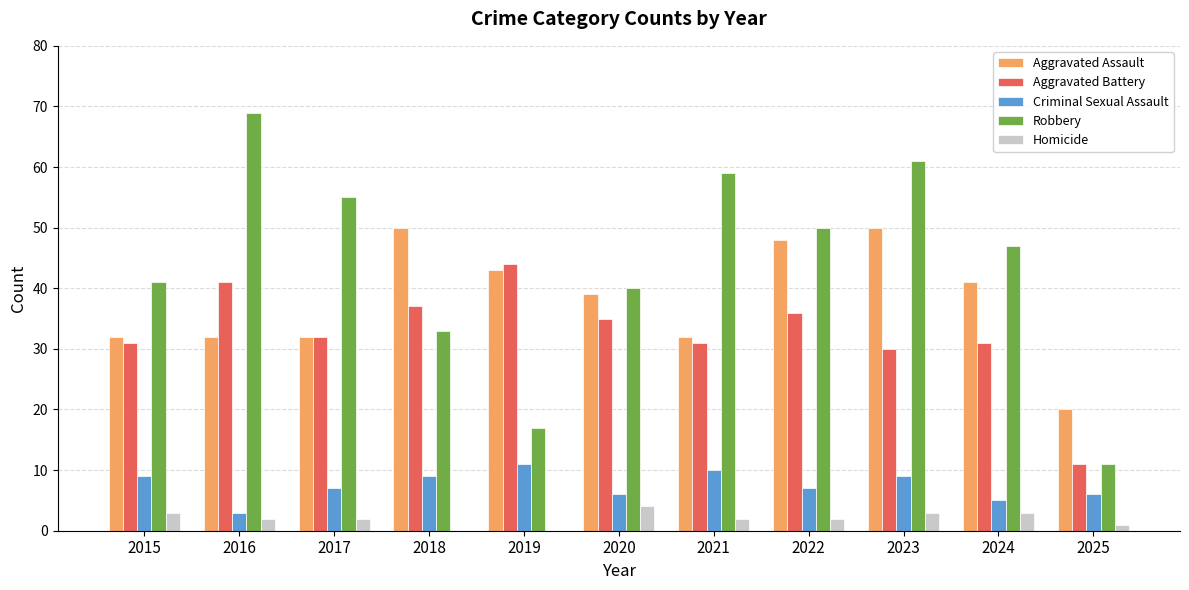

True or false: Criminal Sexual Assault has a value of 9 at 2015.

True